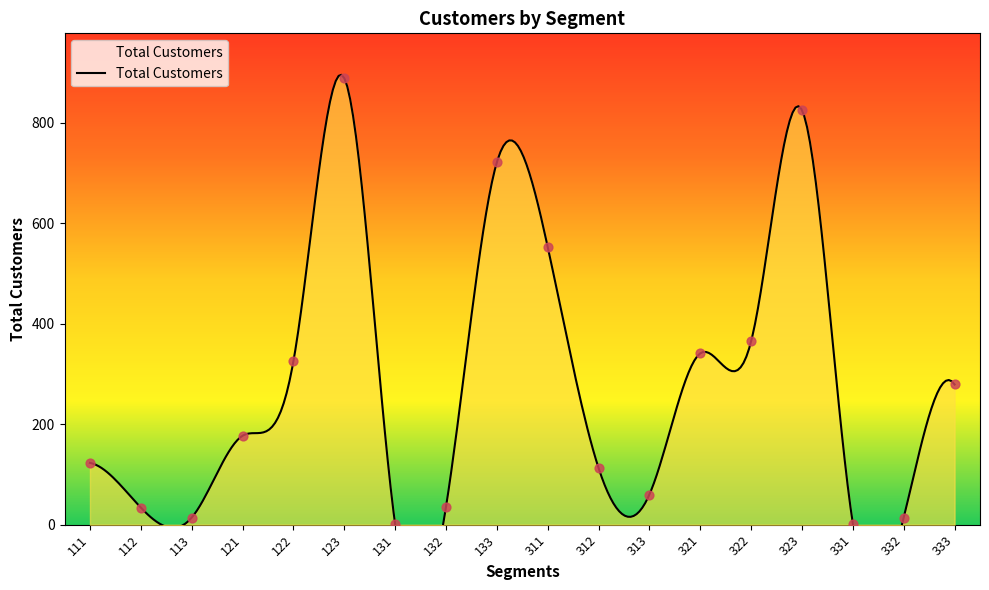

What is the change in value from 322 to 331?

-363